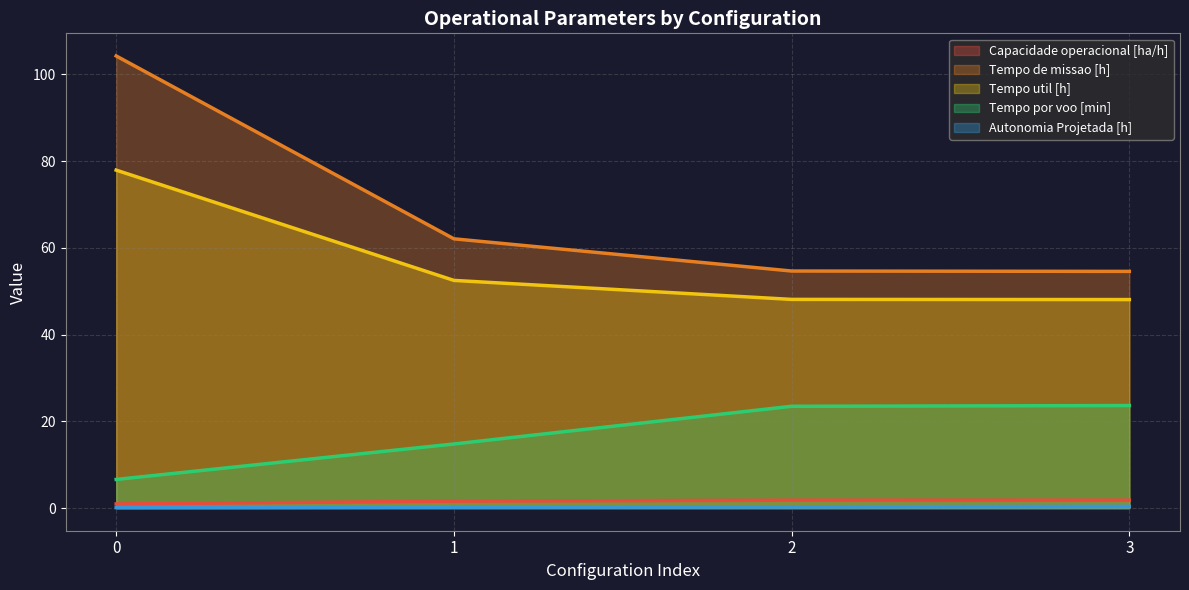

True or false: Tempo util [h] and Tempo por voo [min] intersect in this chart.

False